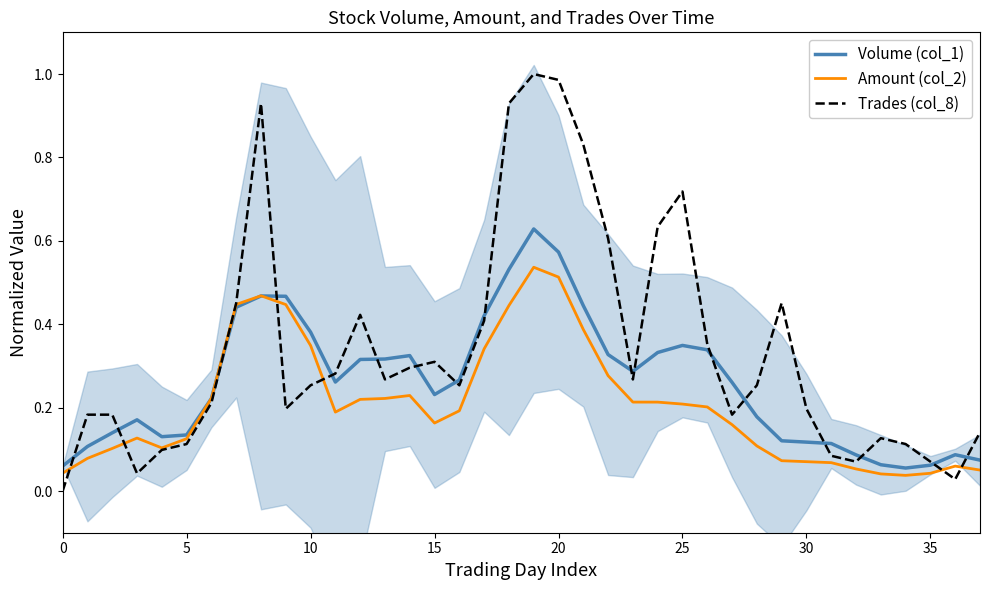

The Amount (col_2) series shows 0.2 at 5. True or false?

False